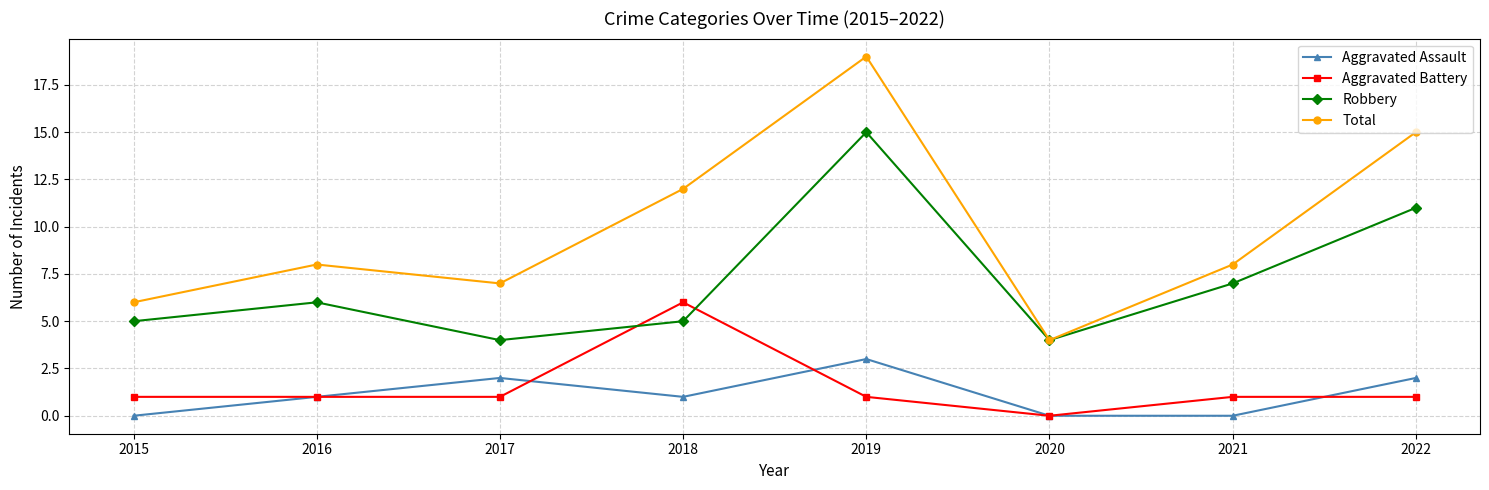

What is the value of the Total point at the 3rd from the left?

7